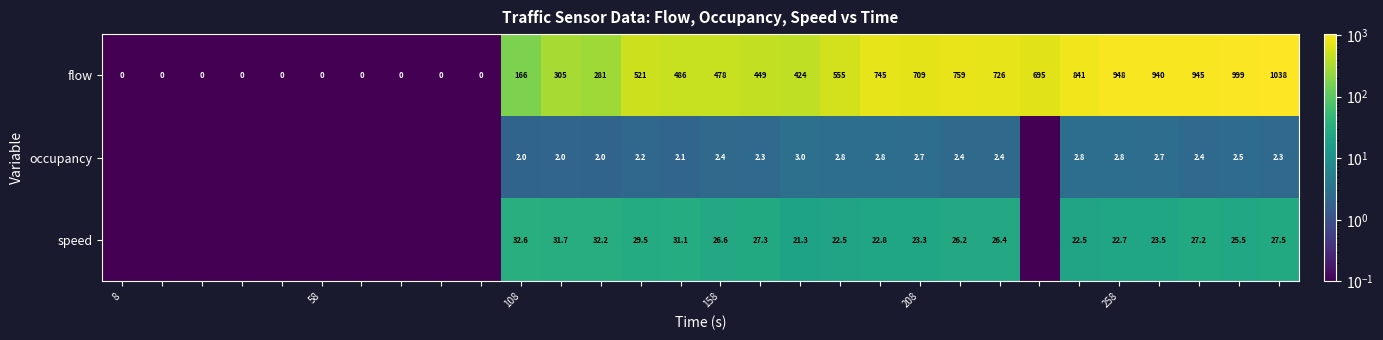

What is the difference between the maximum and minimum values in the flow series?

1038.0